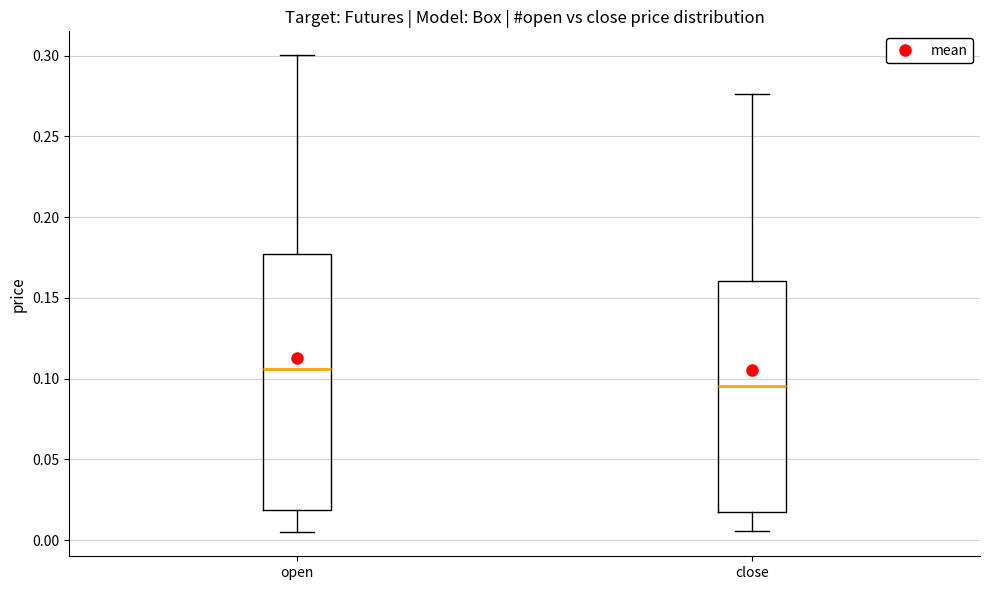

Comparing the boxes themselves (not the whiskers), which one is the tallest?

open